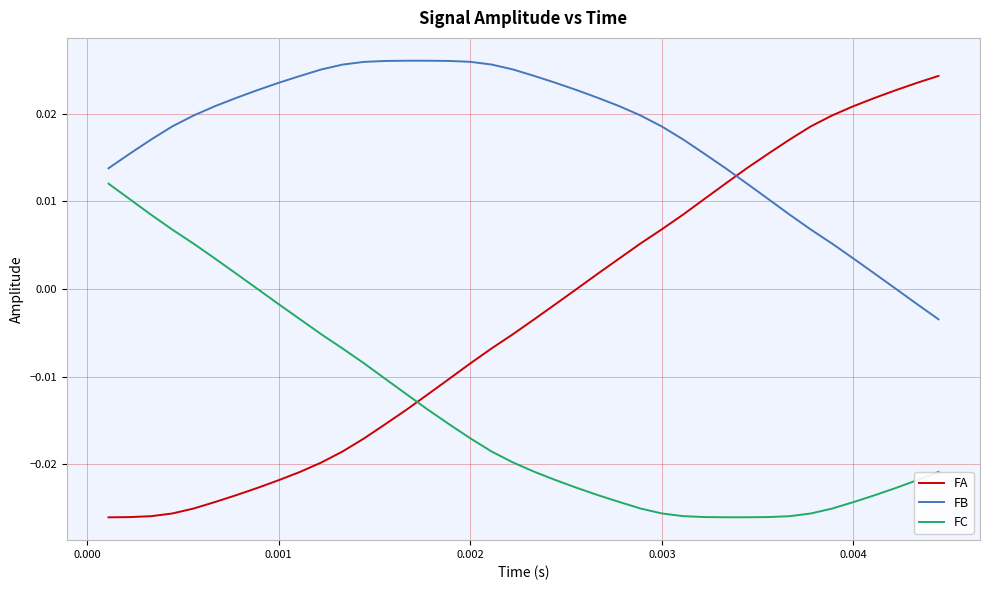

How many lines are shown in the chart?

3